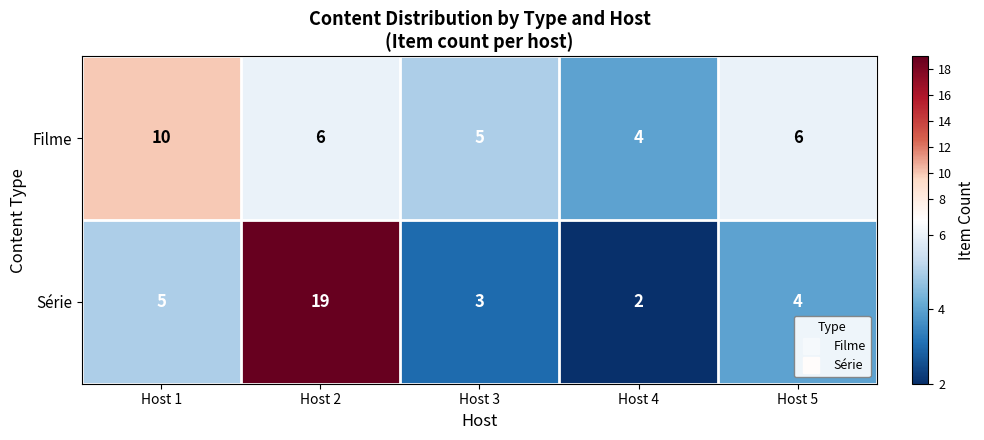

What is the difference between the highest and lowest values at Host 4?

2